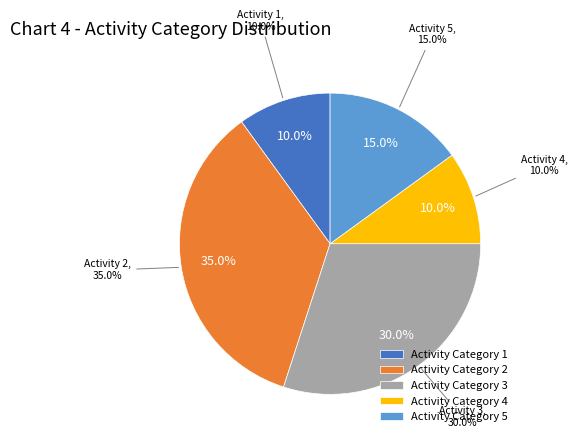

What portion of the pie excludes Category 2?

65.0%